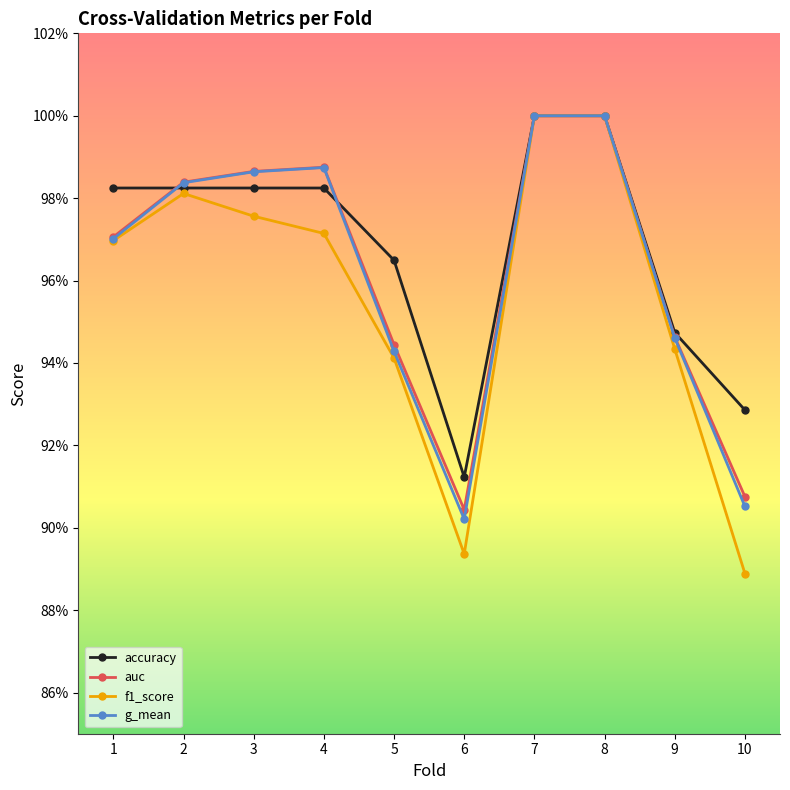

True or false: g_mean has more than 1 points higher than both neighbors.

False